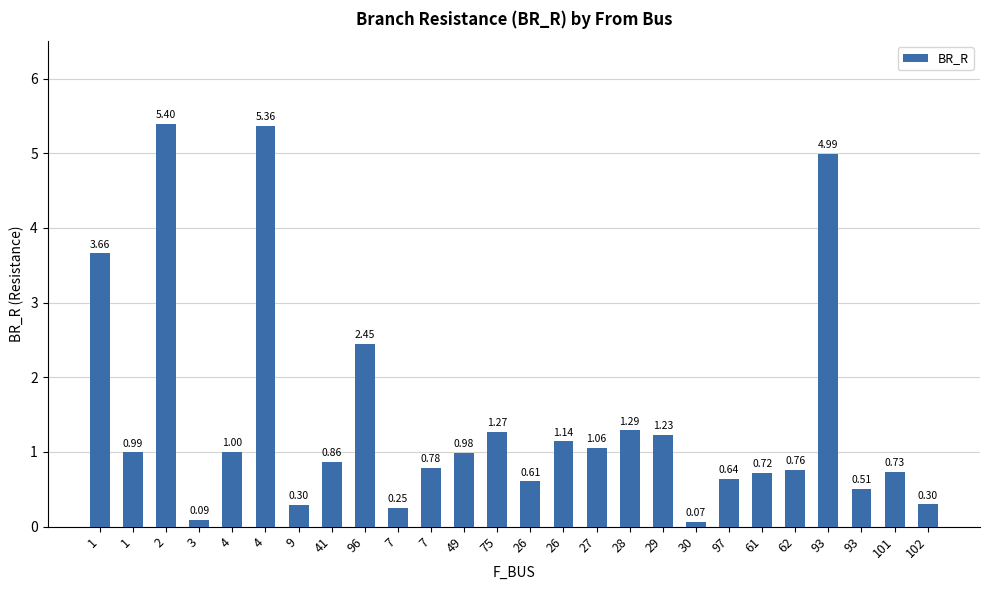

Where is the data nearest to the value 2?

96